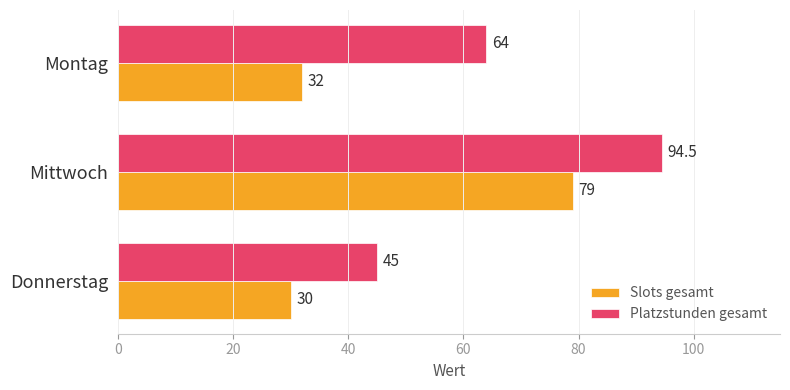

Rank the series at Mittwoch from lowest to highest value.

Slots gesamt, Platzstunden gesamt